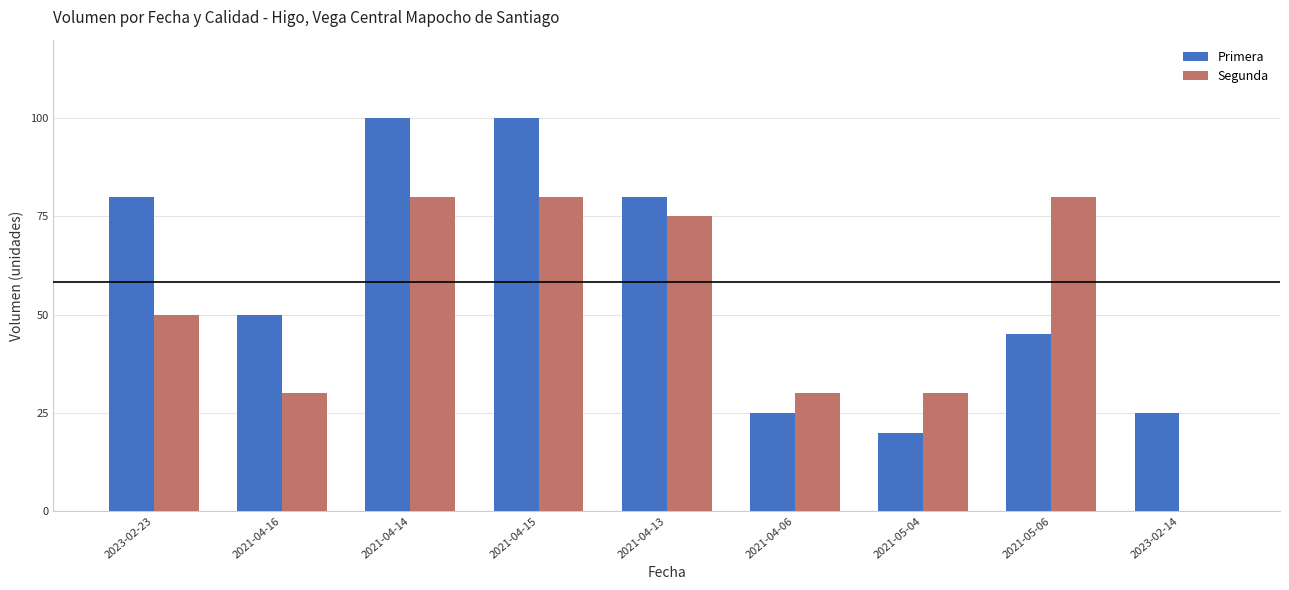

Does the chart contain stacked bars?

No